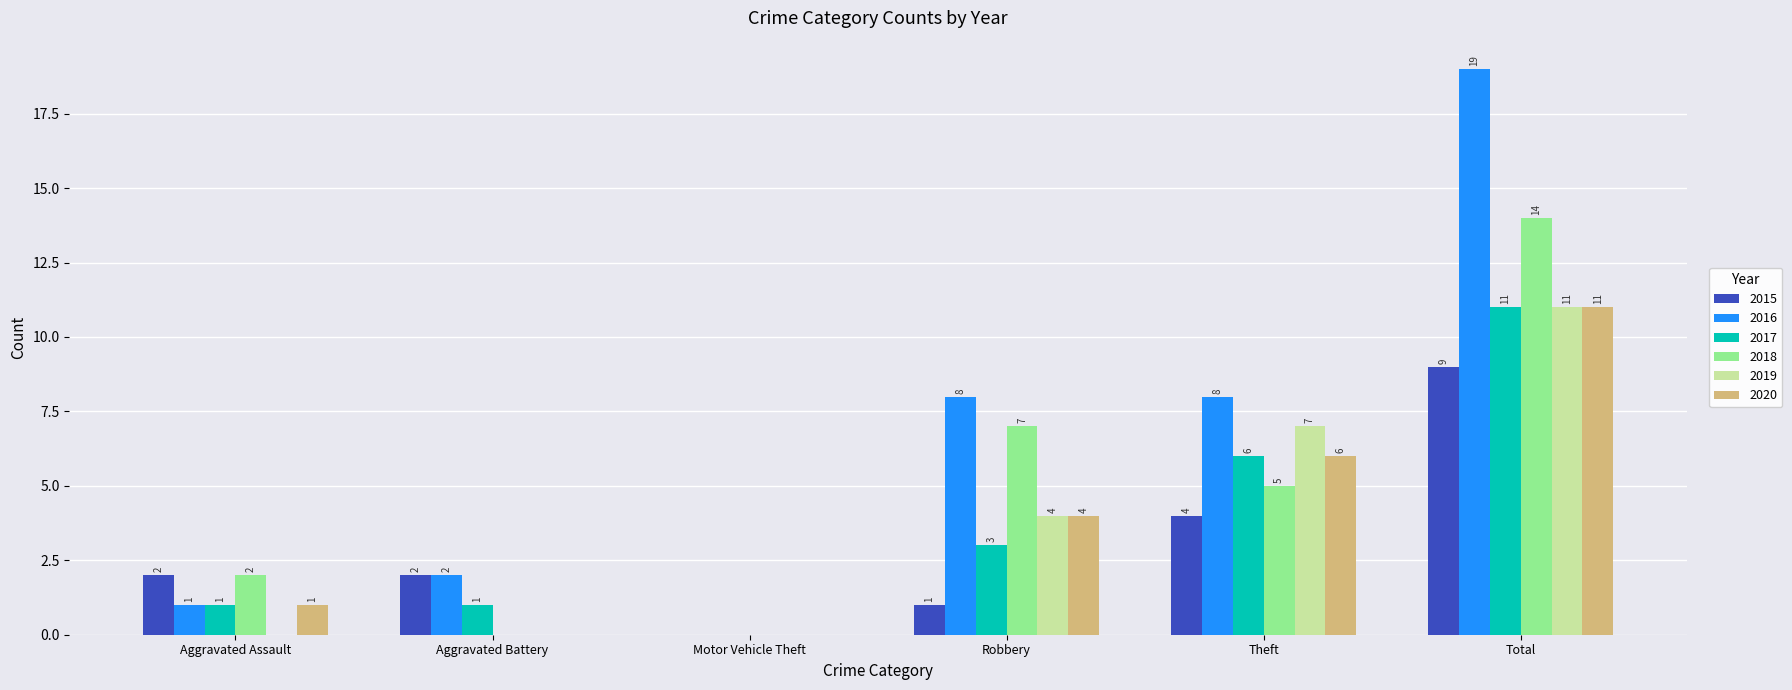

Read the 2016 value at Total, to the nearest 5.

20